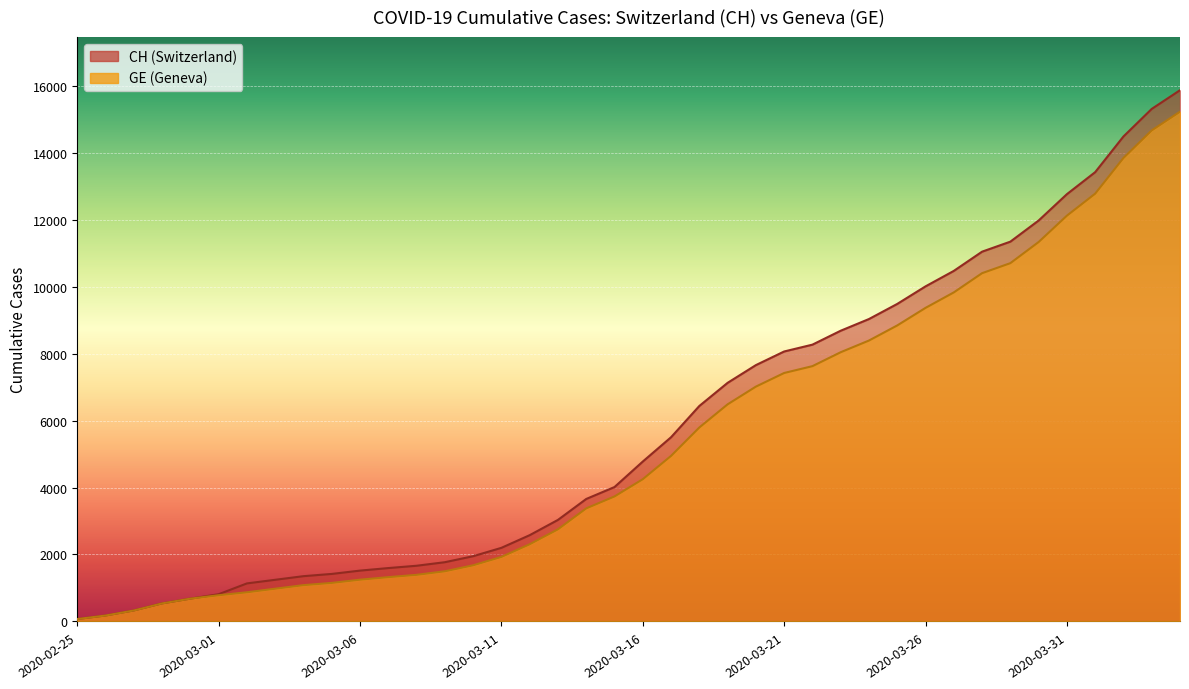

True or false: GE has a value of 12363 at 2020-03-24.

False